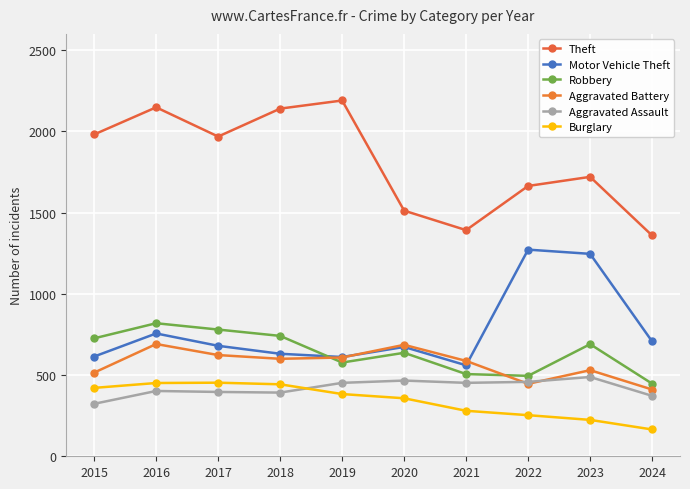

What is the average value of the Robbery series?

642